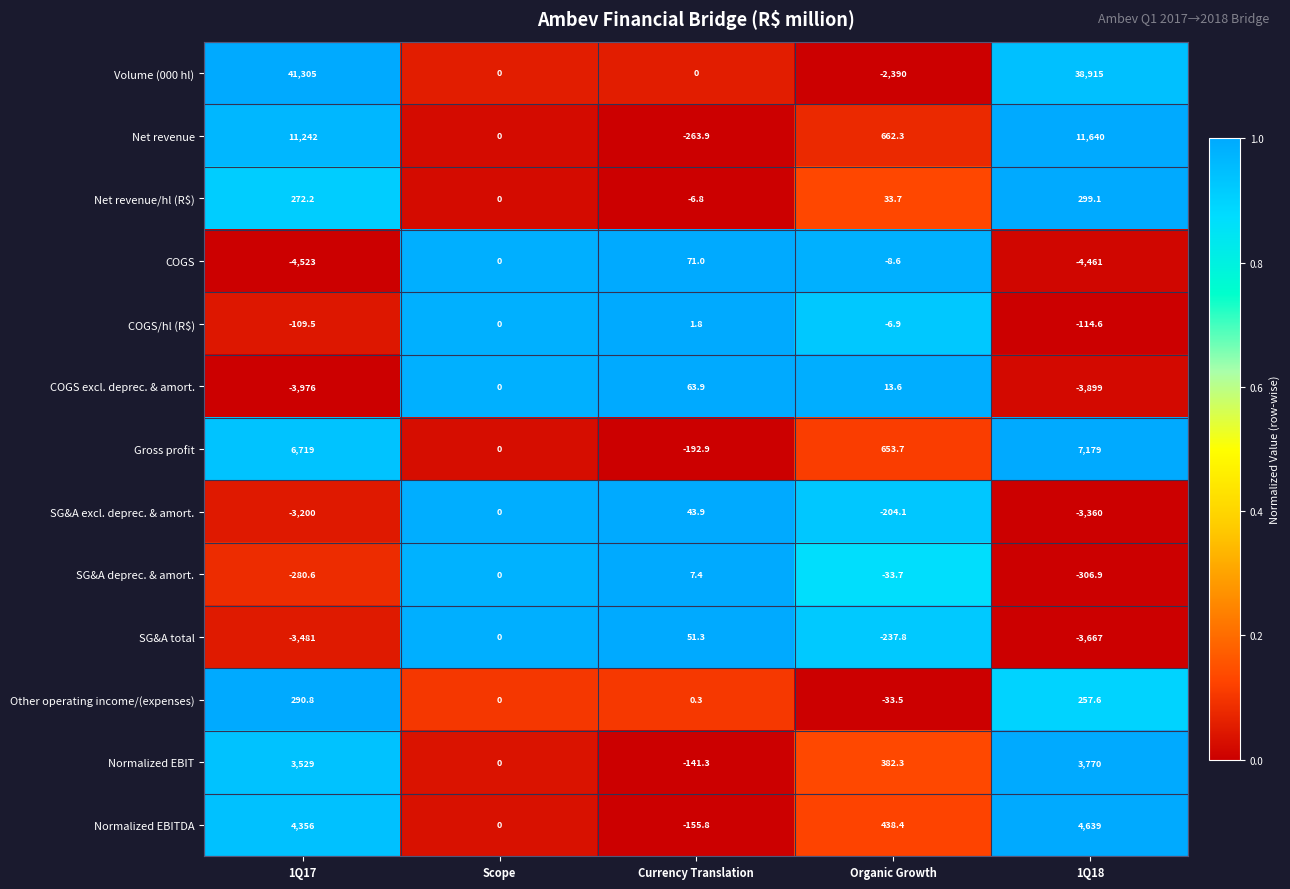

What is the difference between the SG&A deprec. & amort. values at 1Q17 and Scope?

280.6